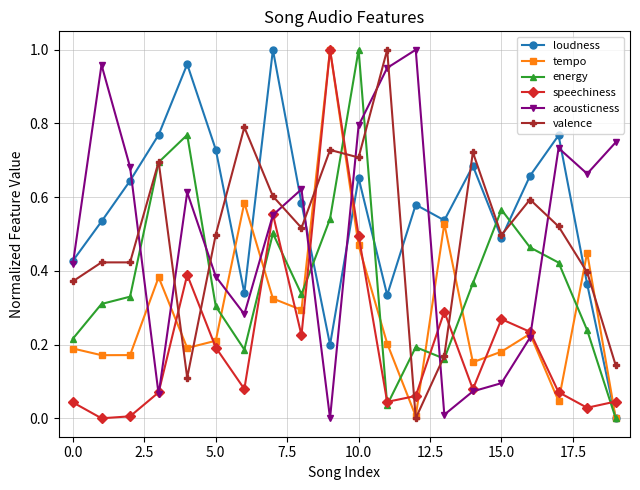

True or false: valence has more than 1 interior local peaks.

True